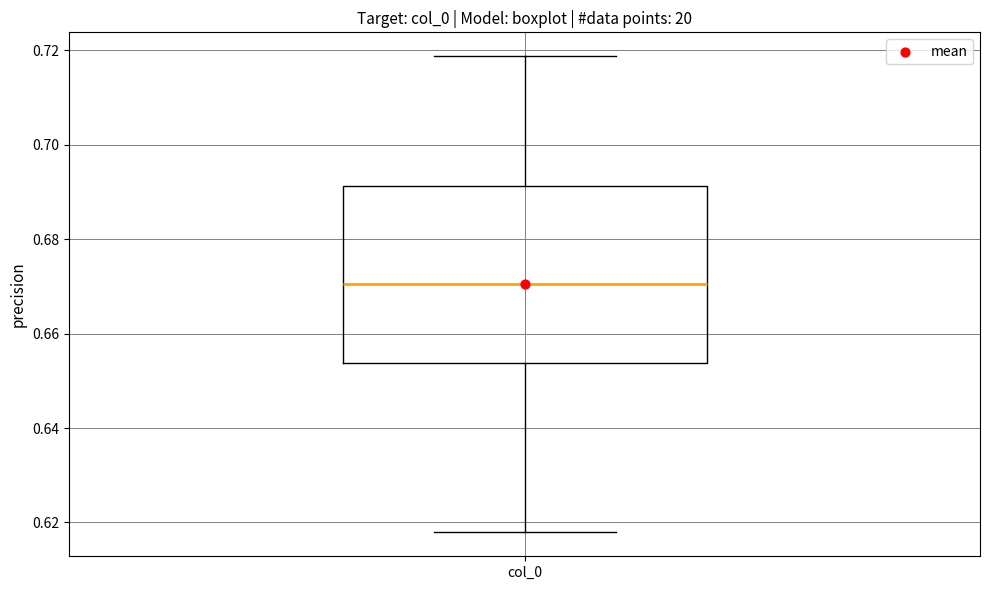

Where is the lower edge of the box for col_0 on the y-axis? The values are not printed on the chart, so give them approximately, as read against the axis.

0.654